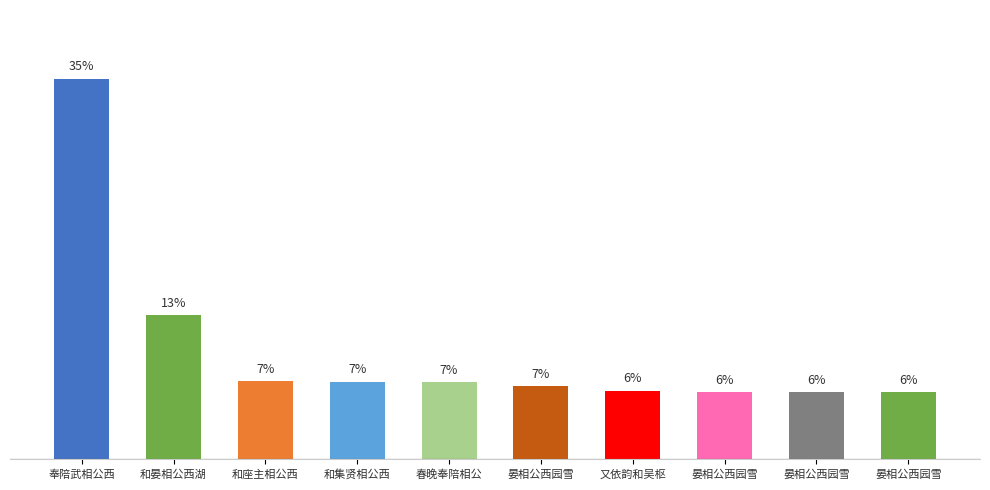

Reading left to right, transcribe all the data shown in this chart.

34.5	13.1	7.1	7.0	7.0	6.6	6.2	6.1	6.1	6.1